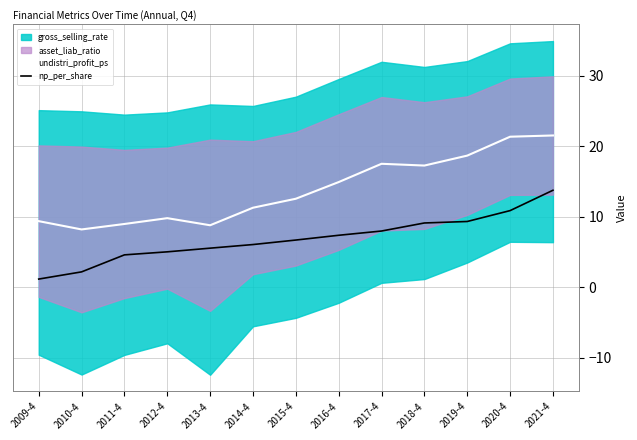

True or false: np_per_share has a value of 5.5 at 2013-4.

True